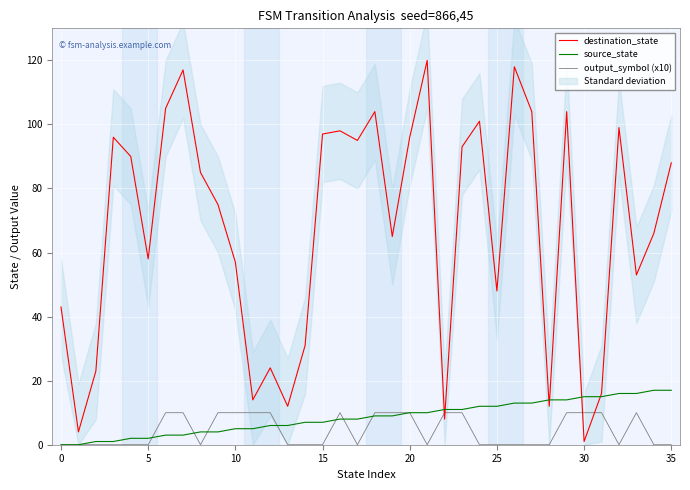

True or false: destination_state has more than 1 interior local peaks.

True